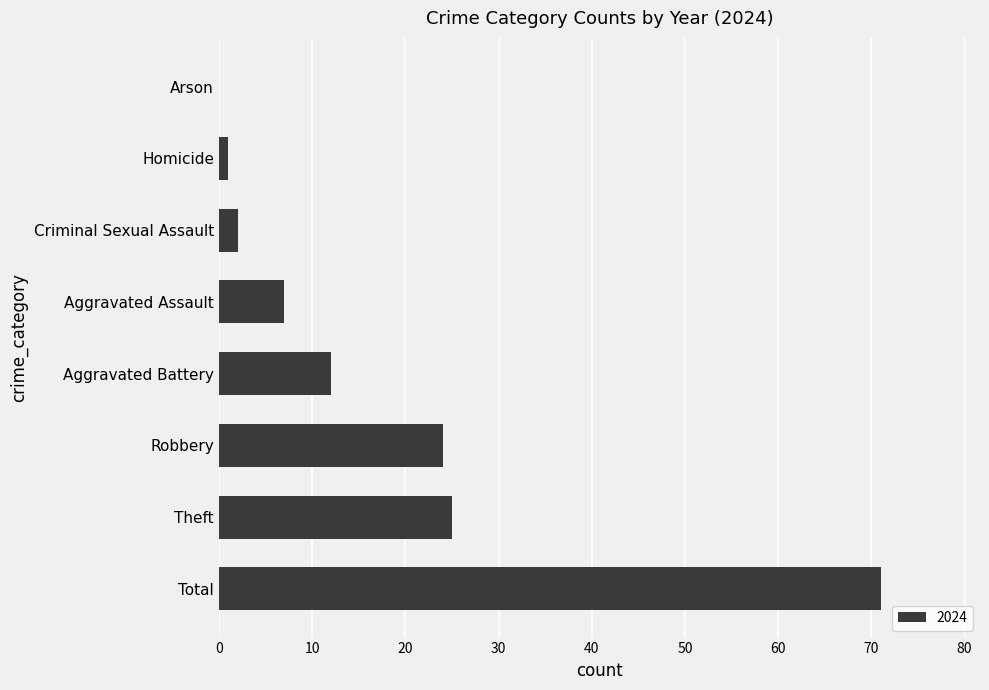

What is the sum of all values?

142